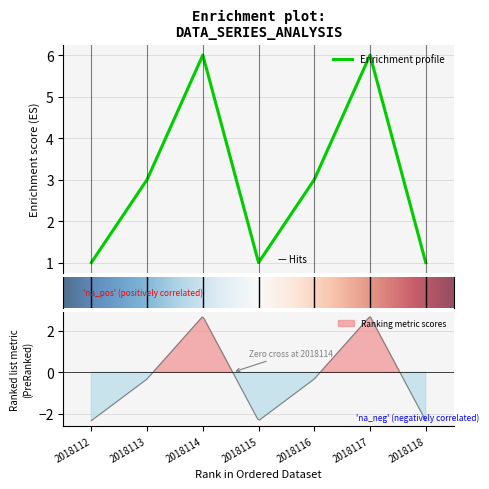

How many values are between 1 and 6?

7